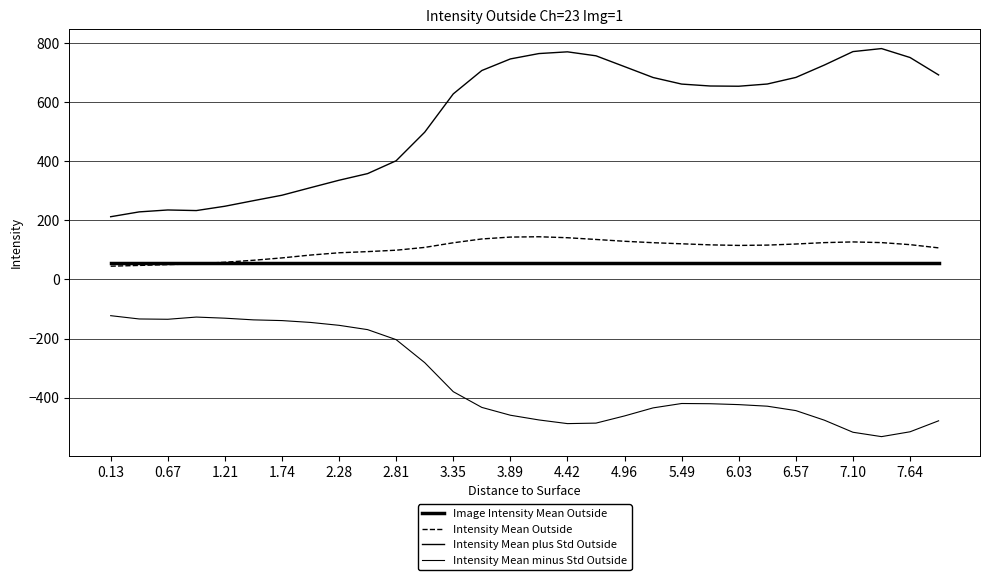

What is the difference between the maximum and minimum values in the Intensity Mean plus Std Outside series?

568.7